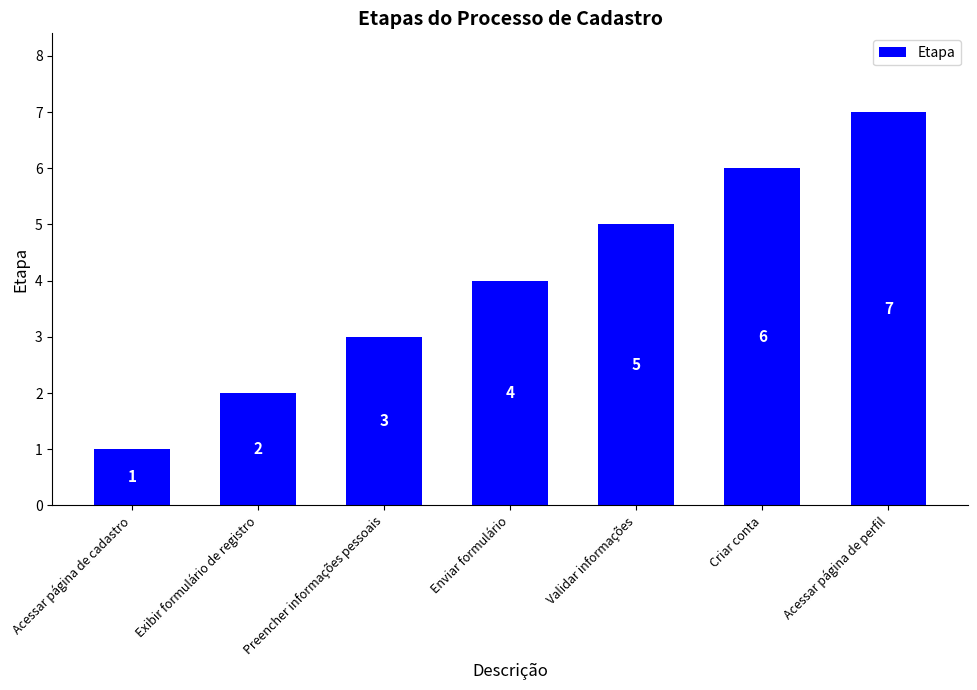

What is the sum of all values?

28